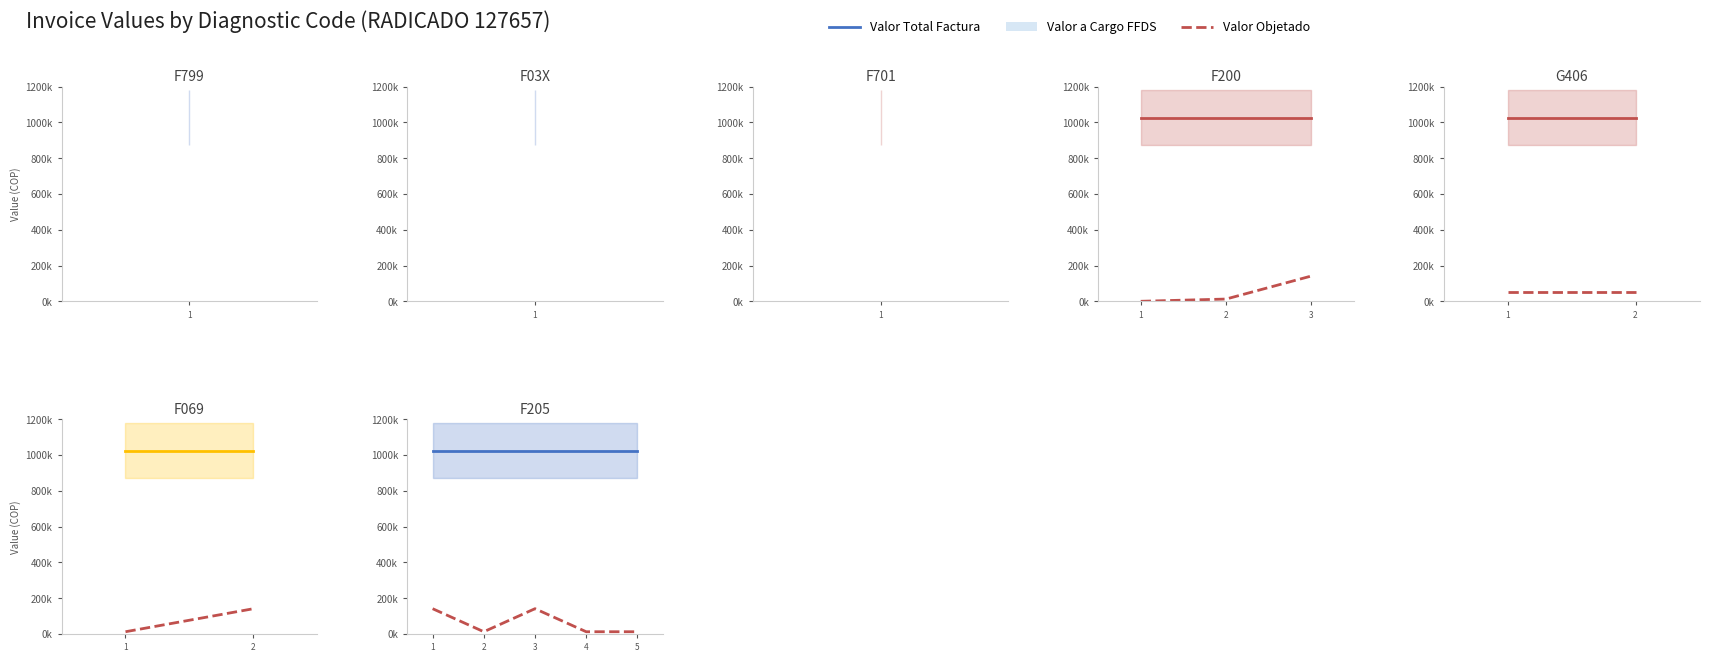

Does the chart have visible grid lines?

No